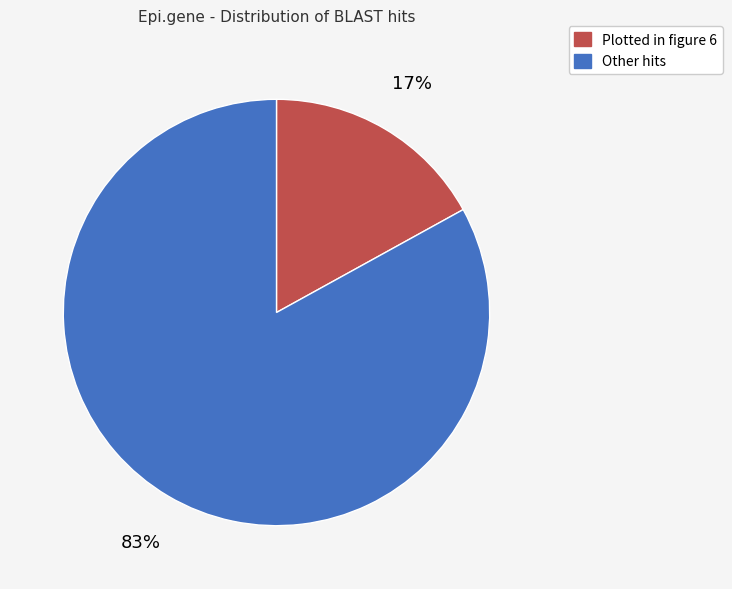

Rank the categories by value from lowest to highest.

Plotted in figure 6, Other hits